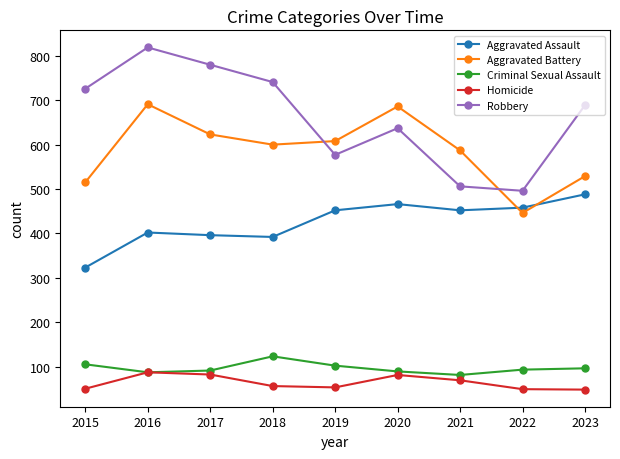

The value of Aggravated Assault at 2016 is 689. True or false?

False